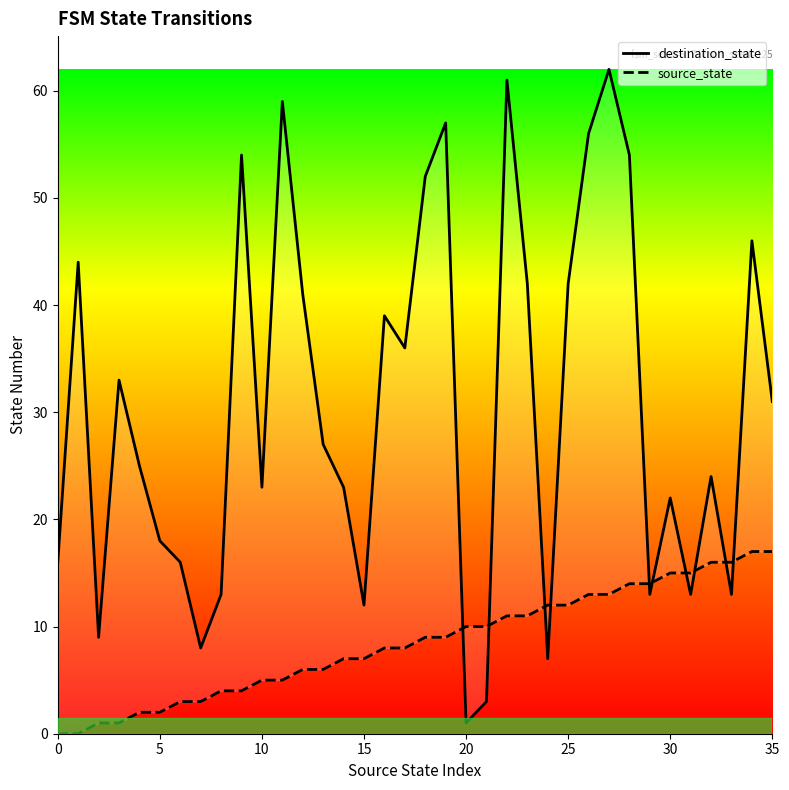

True or false: source_state and destination_state intersect in this chart.

True